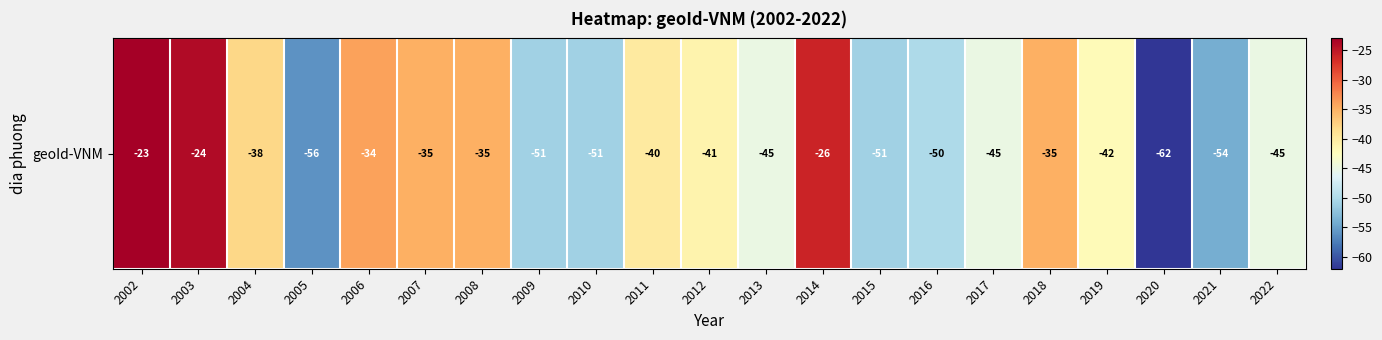

True or false: the data shows -45 at 2013.

True